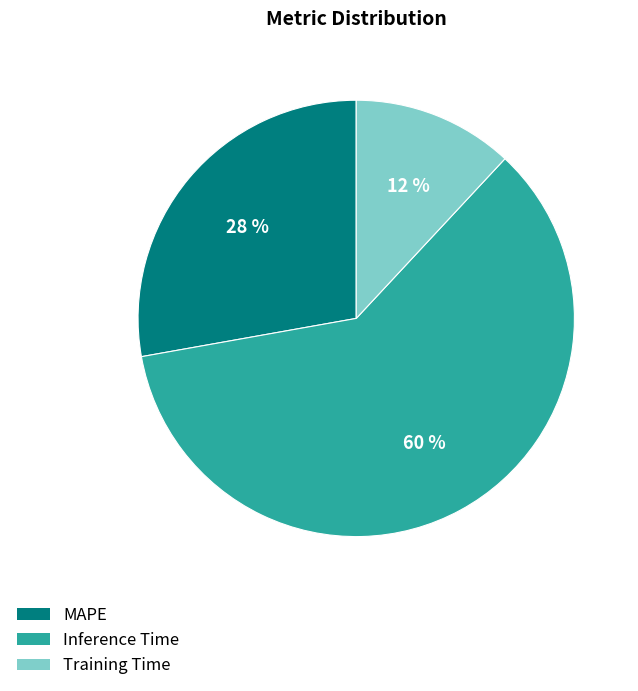

Which has a higher value, Inference Time or Training Time?

Inference Time